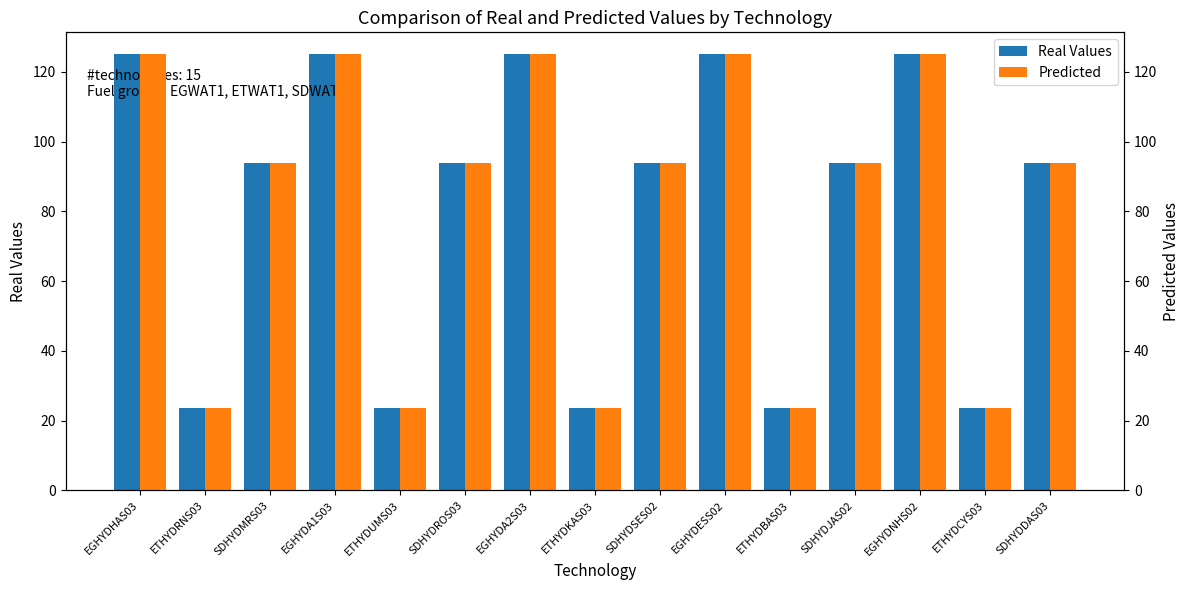

Count the number of data series in this chart.

2